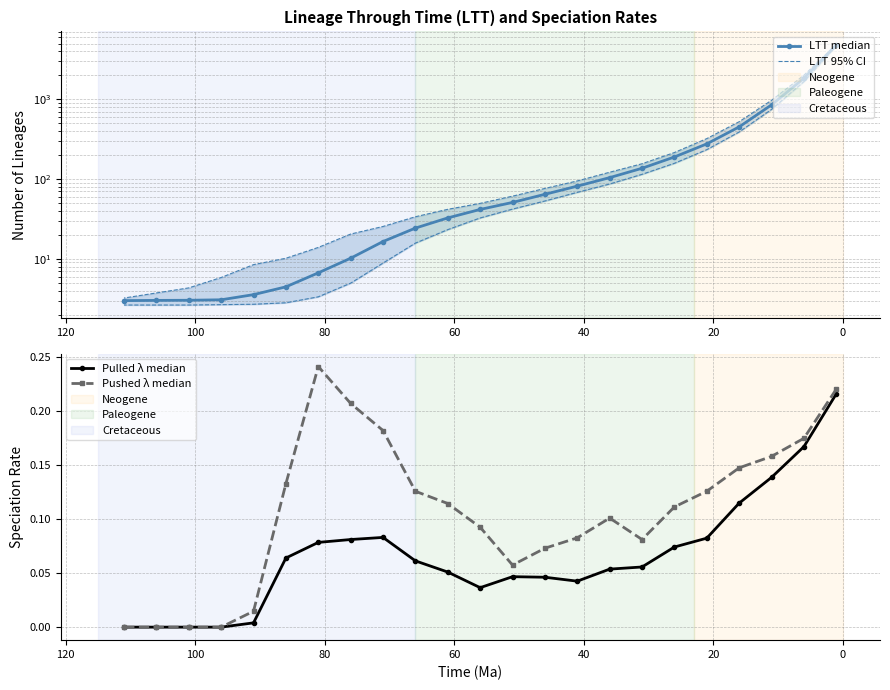

The value of Pulled λ median at 140 is 0.0. True or false?

False